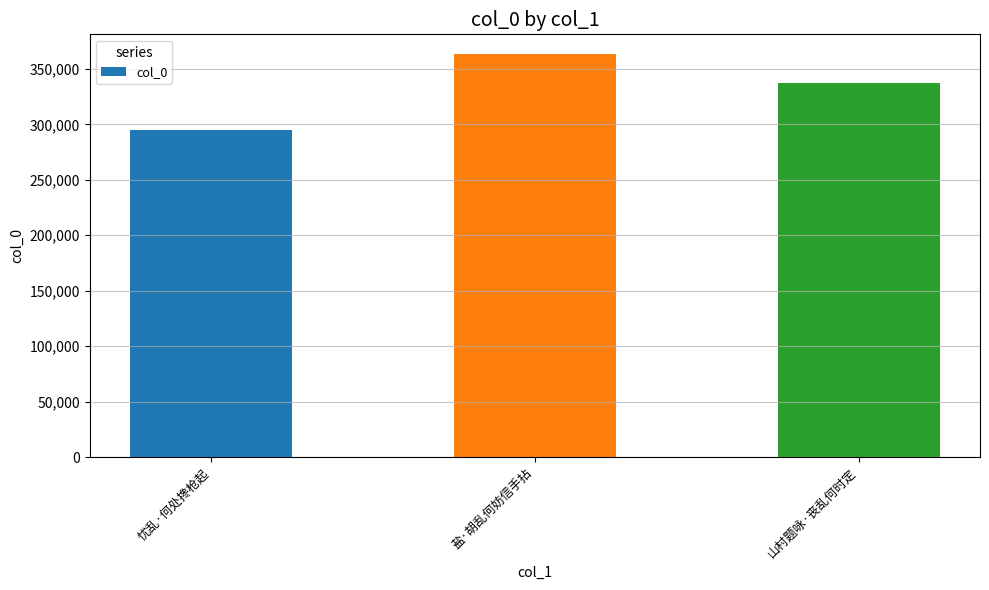

What is the change in value from 忧乱·何处搀枪起 to 盐·胡乱何妨信手拈?

+67784